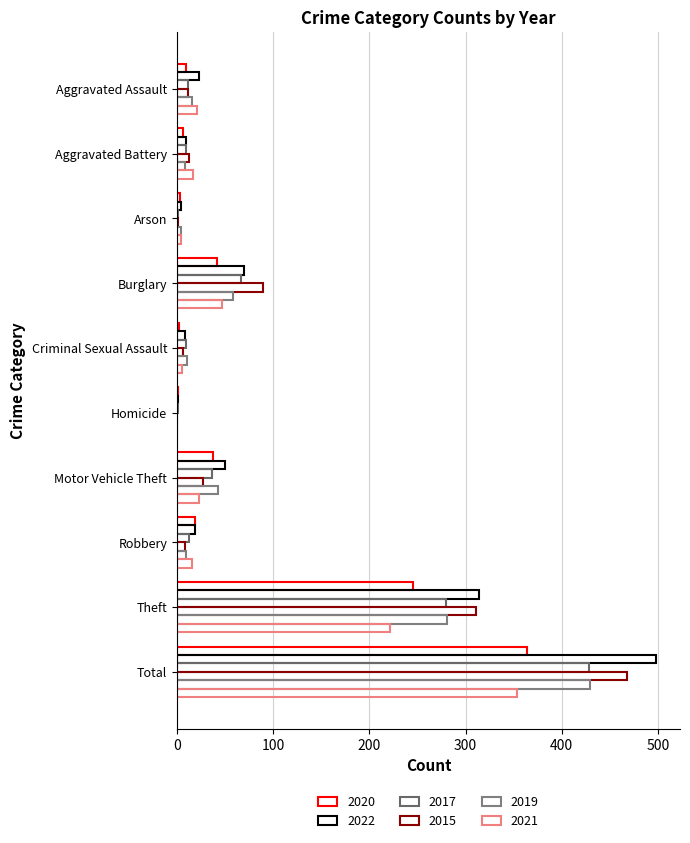

What is the value of the 2017 bar at the 8th from the left?

13